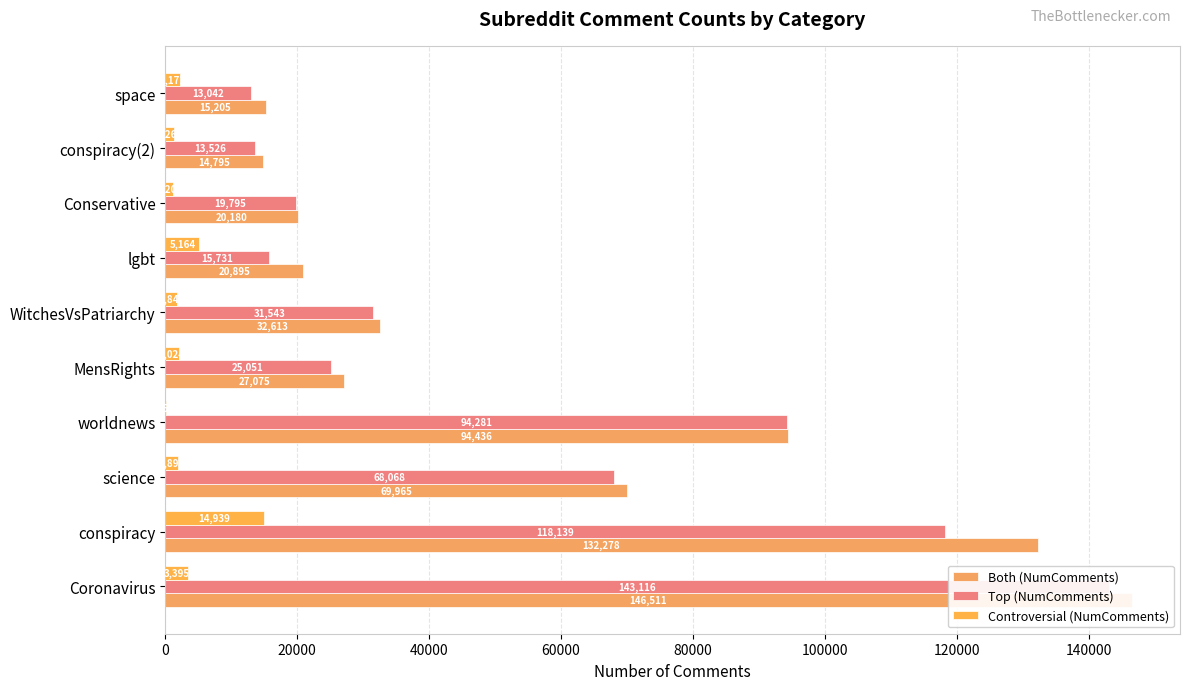

Rank the series by their maximum value, from highest to lowest.

Both (NumComments), Top (NumComments), Controversial (NumComments)